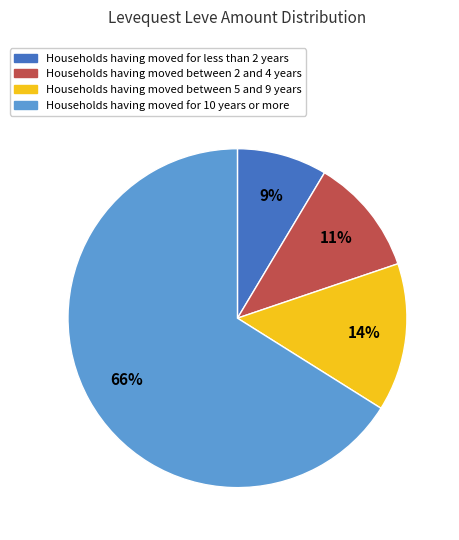

Count the number of slices in the pie.

4